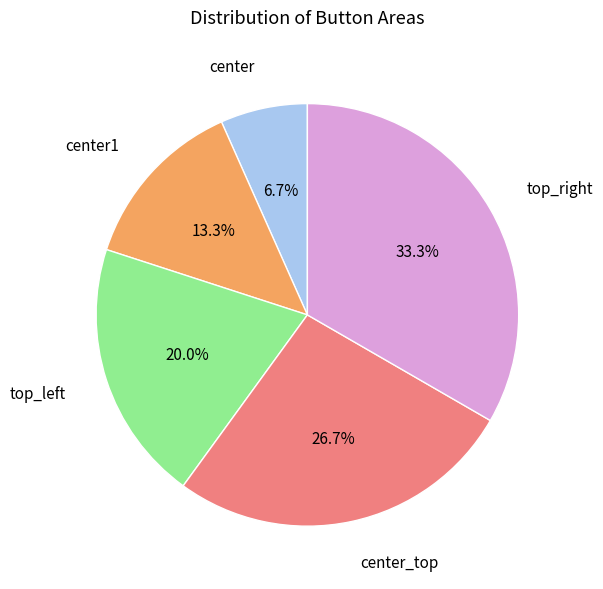

Does any single category account for the majority?

No